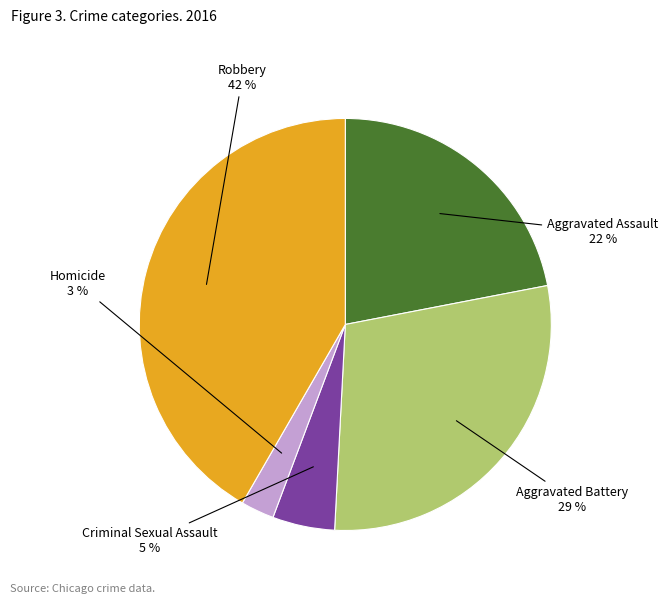

What is the smallest slice in the pie chart?

Homicide